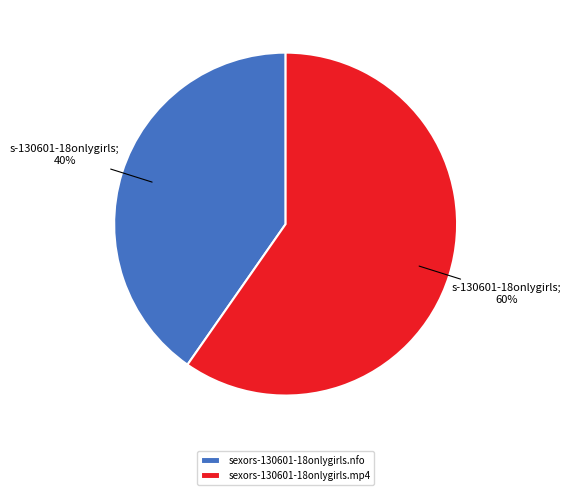

To the nearest percent, what is the combined percentage of sexors-130601-18onlygirls.mp4 and sexors-130601-18onlygirls.nfo?

100%